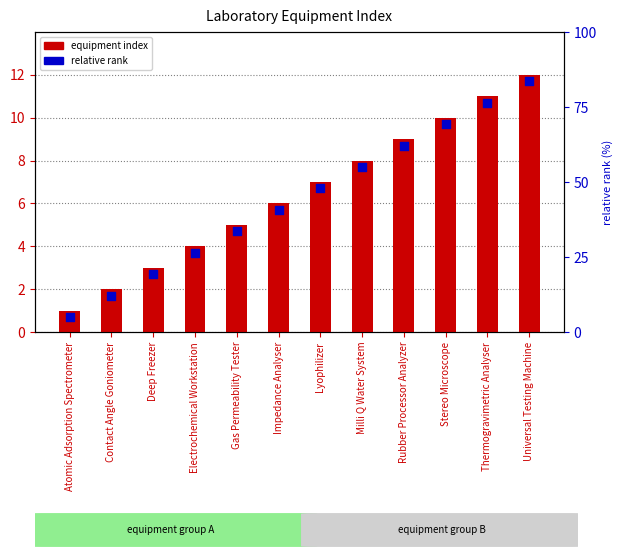

Which series reaches the minimum Y coordinate?

relative rank